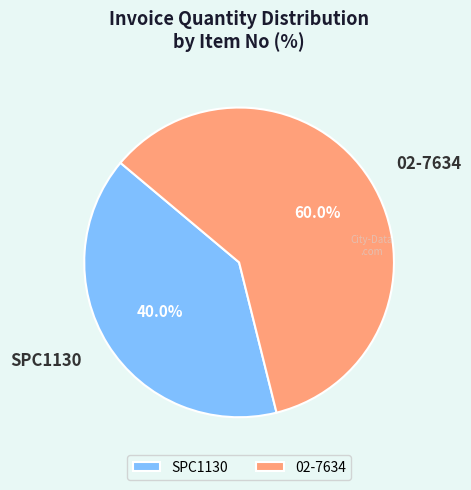

How many slices are in this pie chart?

2